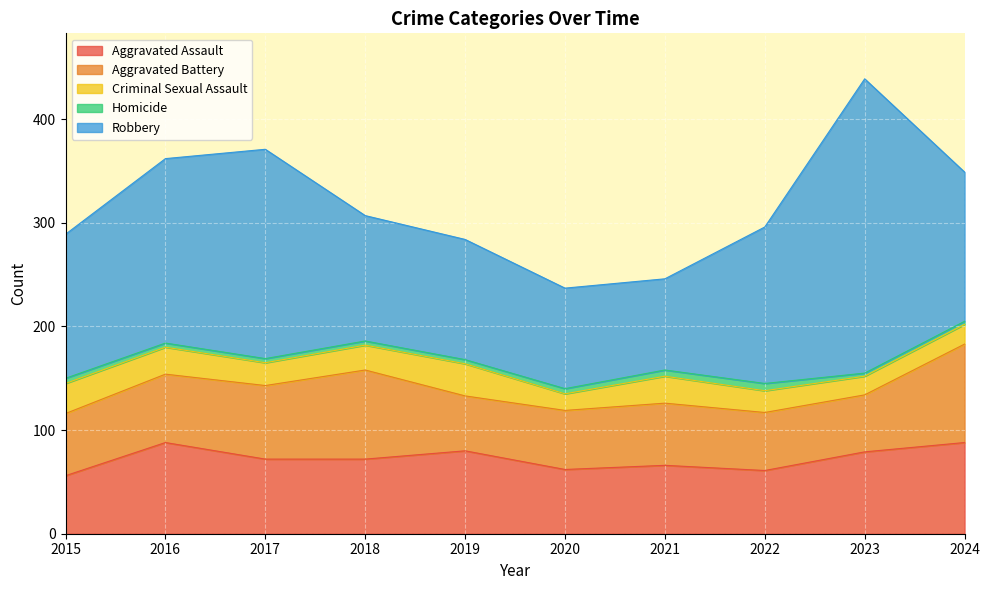

How many interior local peaks does the Criminal Sexual Assault series have?

2